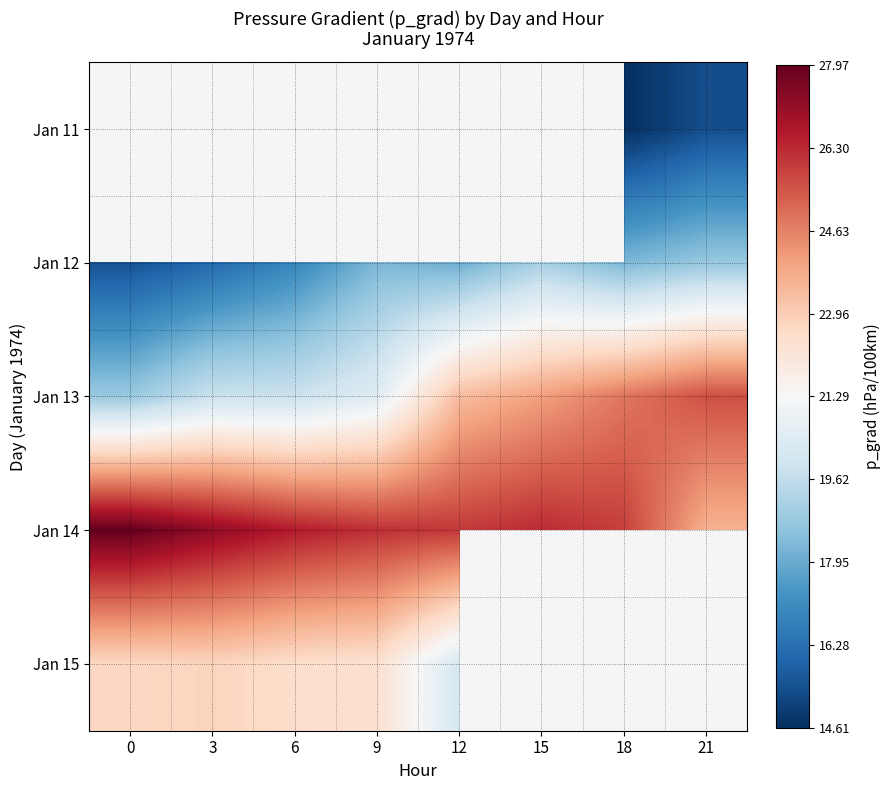

The Jan 13 series shows 8.3 at 12. True or false?

False